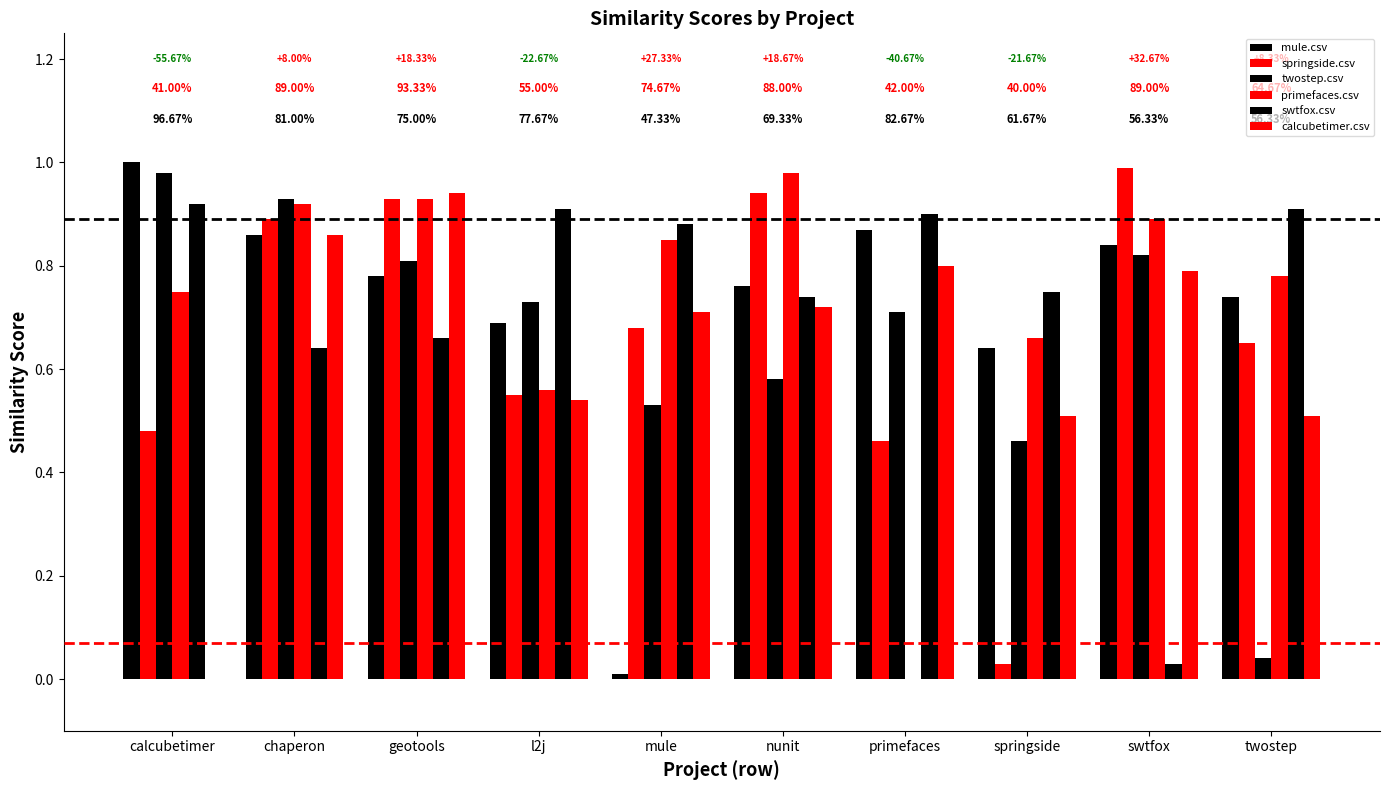

Does the chart contain stacked bars?

No